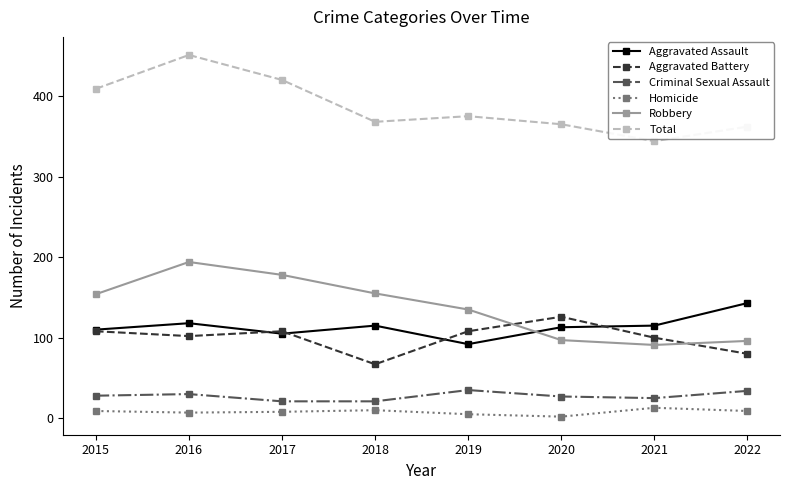

At which category is the sum across all series the highest?

2016